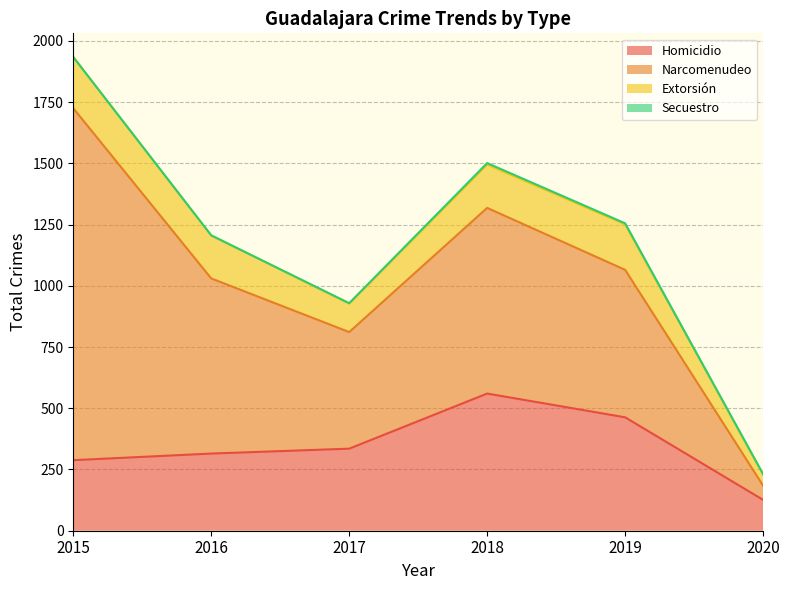

The value of Narcomenudeo at 2015 is 290. True or false?

False